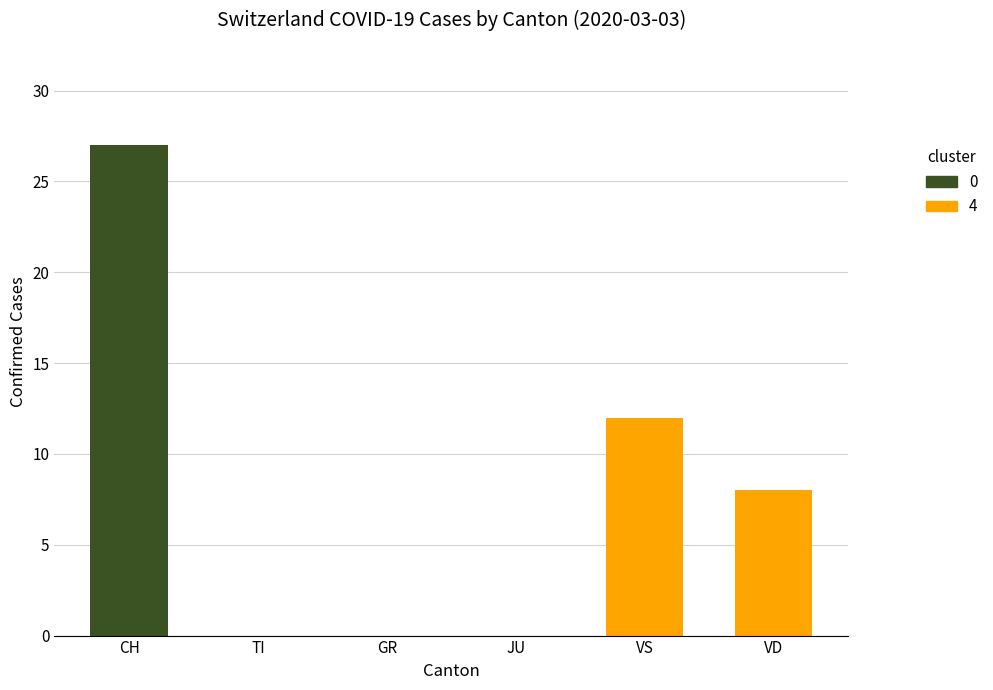

What is the maximum value shown in the chart?

27